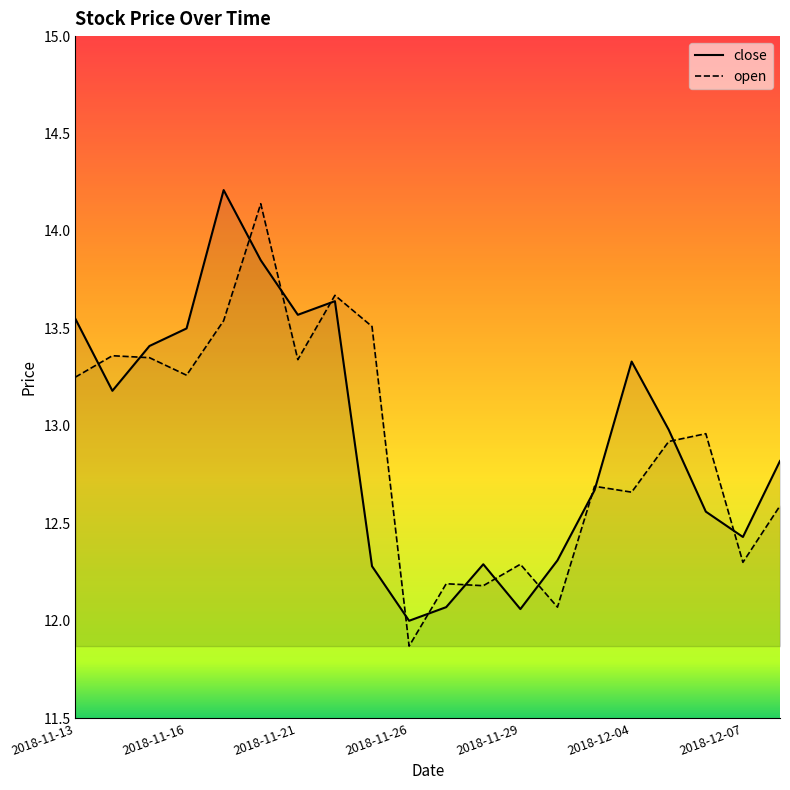

Reading left to right, list all the values displayed in this chart.

close: 2018-11-13=13.6	2018-11-14=13.2	2018-11-15=13.4	2018-11-16=13.5	2018-11-19=14.2	2018-11-20=13.8	2018-11-21=13.6	2018-11-22=13.6	2018-11-23=12.3	2018-11-26=12.0	2018-11-27=12.1	2018-11-28=12.3	2018-11-29=12.1	2018-11-30=12.3	2018-12-03=12.7	2018-12-04=13.3	2018-12-05=13.0	2018-12-06=12.6	2018-12-07=12.4	2018-12-10=12.8
open: 2018-11-13=13.2	2018-11-14=13.4	2018-11-15=13.3	2018-11-16=13.3	2018-11-19=13.5	2018-11-20=14.1	2018-11-21=13.3	2018-11-22=13.7	2018-11-23=13.5	2018-11-26=11.9	2018-11-27=12.2	2018-11-28=12.2	2018-11-29=12.3	2018-11-30=12.1	2018-12-03=12.7	2018-12-04=12.7	2018-12-05=12.9	2018-12-06=13.0	2018-12-07=12.3	2018-12-10=12.6